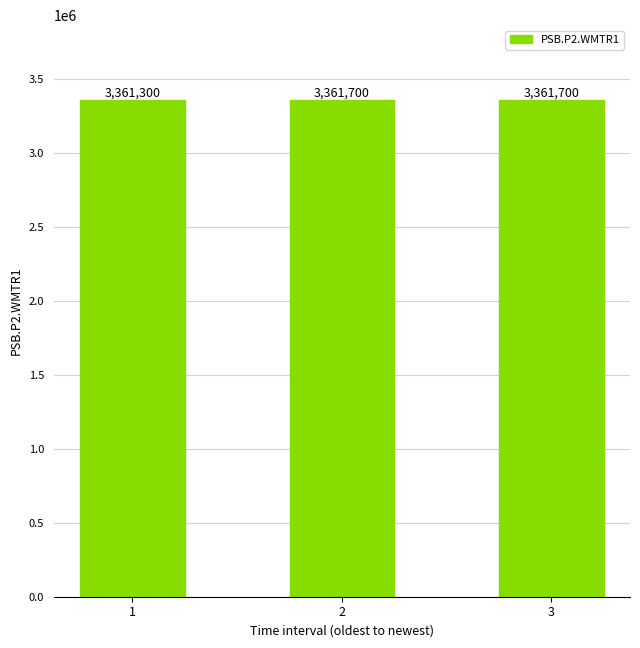

The chart shows a value of 5269203 at 3. True or false?

False